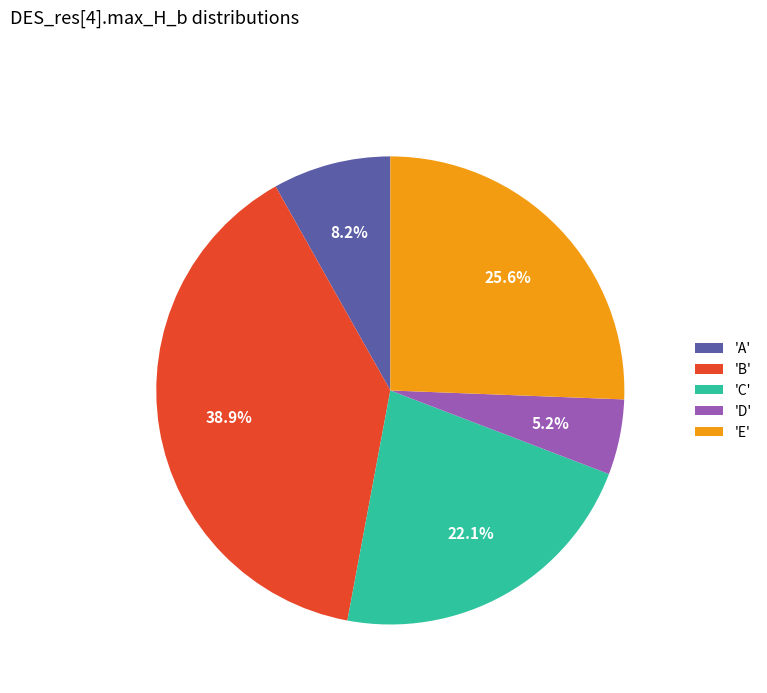

Is 'A' the majority of the pie?

No